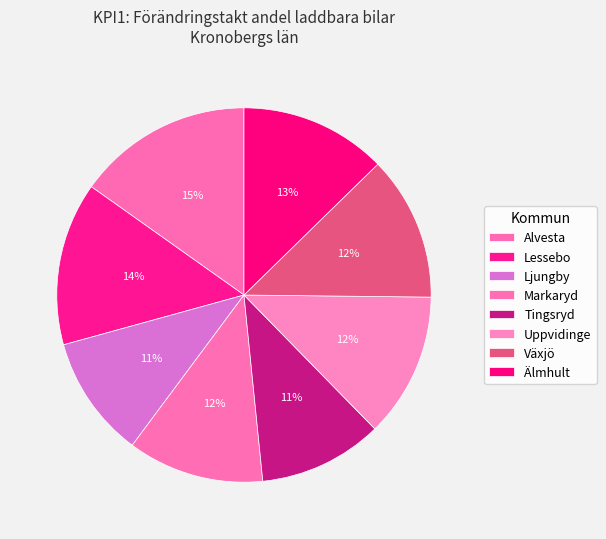

To the nearest percent, what is the average slice percentage?

12%